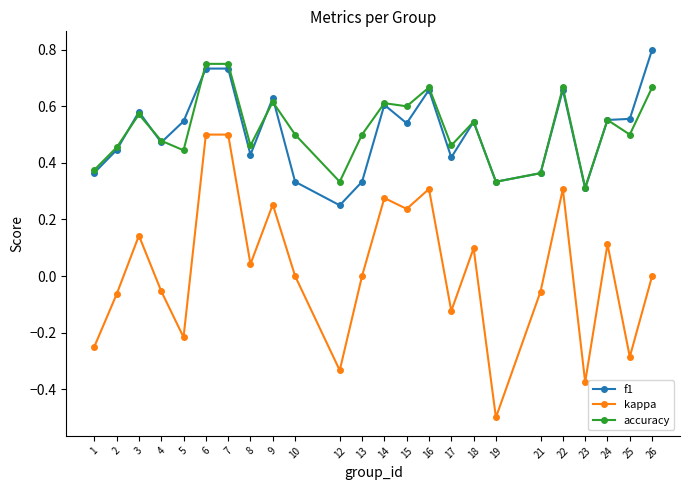

Rank the series at 10 from highest to lowest value.

accuracy, f1, kappa